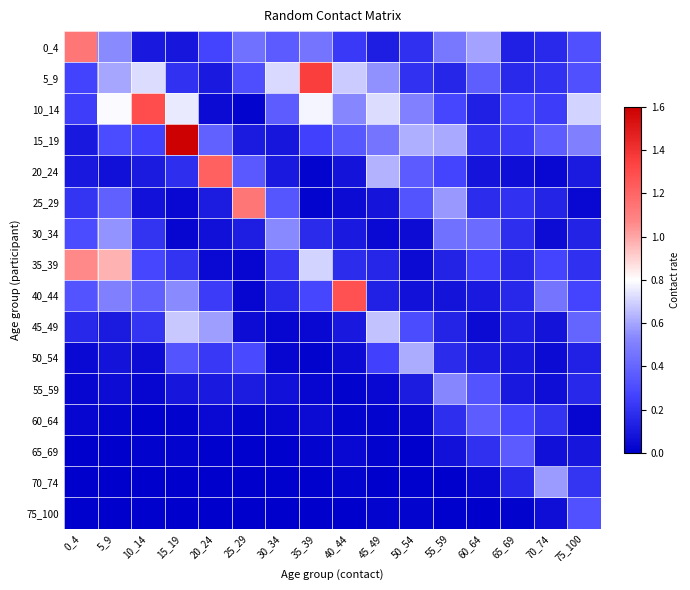

What is the difference between the highest and lowest values at 0_4?

1.1